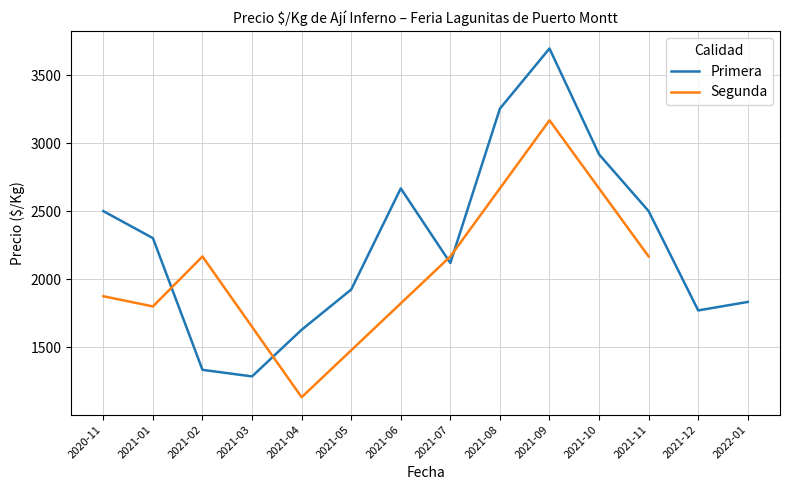

The value of Primera at 2021-11 is 1740.5. True or false?

False